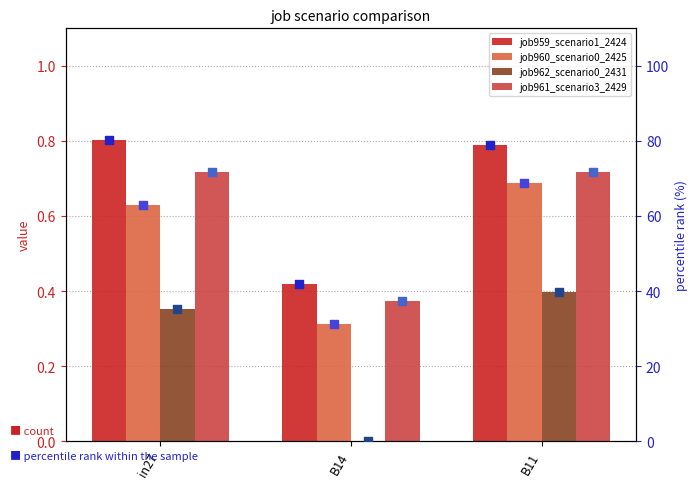

Which series has the widest spread of Y values?

job962_scenario0_2431